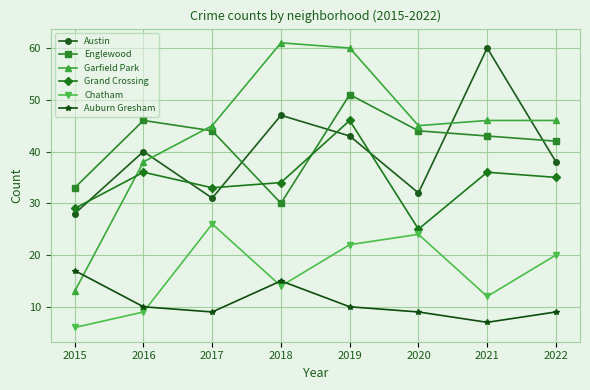

What is the minimum value for Garfield Park?

13